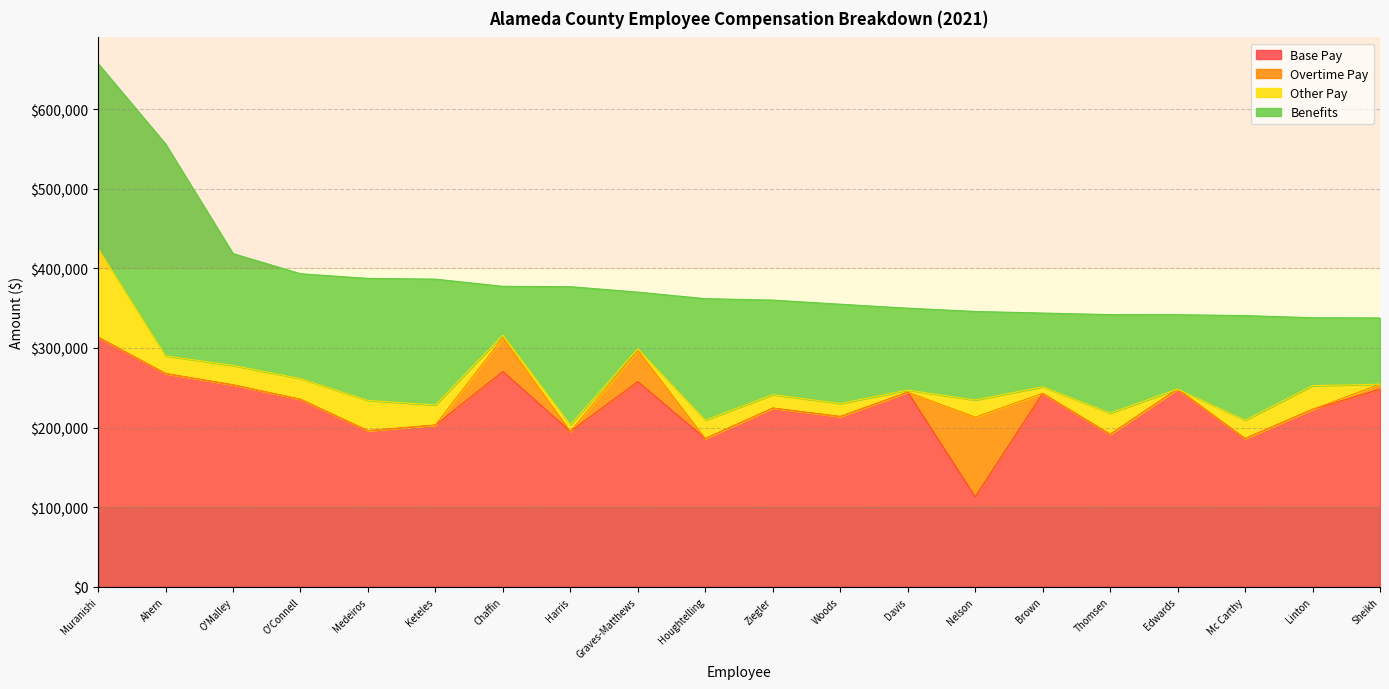

Where is the first local maximum for Overtime Pay?

Chaffin